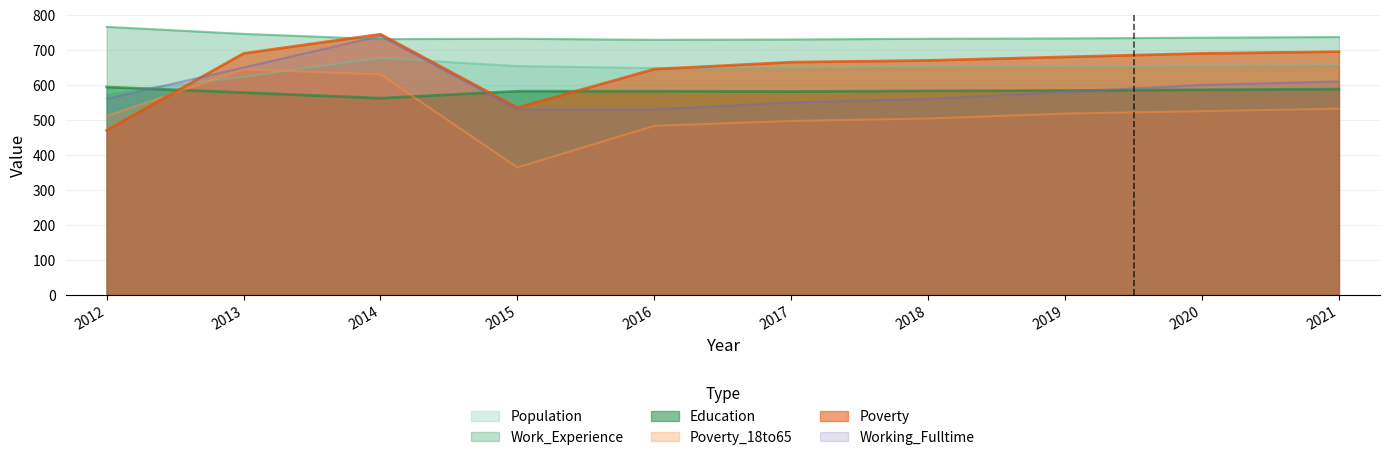

Reading right to left, extract all data points from this chart.

Population: 656.7	654.9	653.1	651.3	649.6	648.2	654.0	676.7	623.1	577.6
Work_Experience: 737.0	735.0	733.0	732.0	730.0	729.0	732.0	731.0	746.0	766.0
Working_Fulltime: 610.0	600.0	580.0	560.0	550.0	530.0	530.0	740.0	650.0	560.0
Education: 588.0	586.0	584.0	583.0	581.0	582.0	582.0	562.0	578.0	594.0
Poverty_18to65: 532.0	525.0	518.0	504.0	497.0	483.0	364.0	630.0	644.0	511.0
Poverty: 695.0	690.0	680.0	670.0	665.0	645.0	535.0	745.0	690.0	470.0